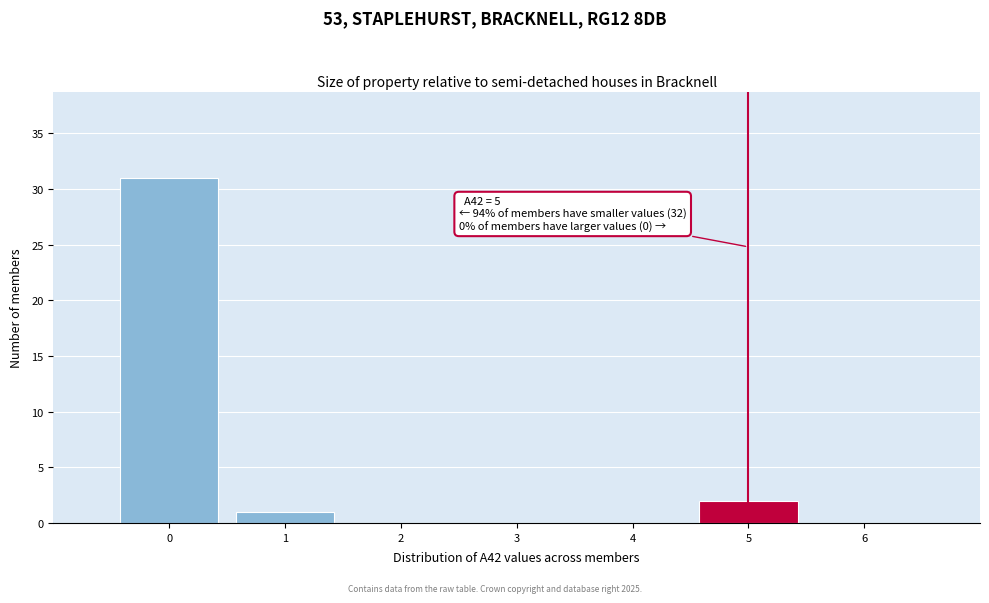

Which range on the x-axis has the tallest bar?

-0.5 to 0.5